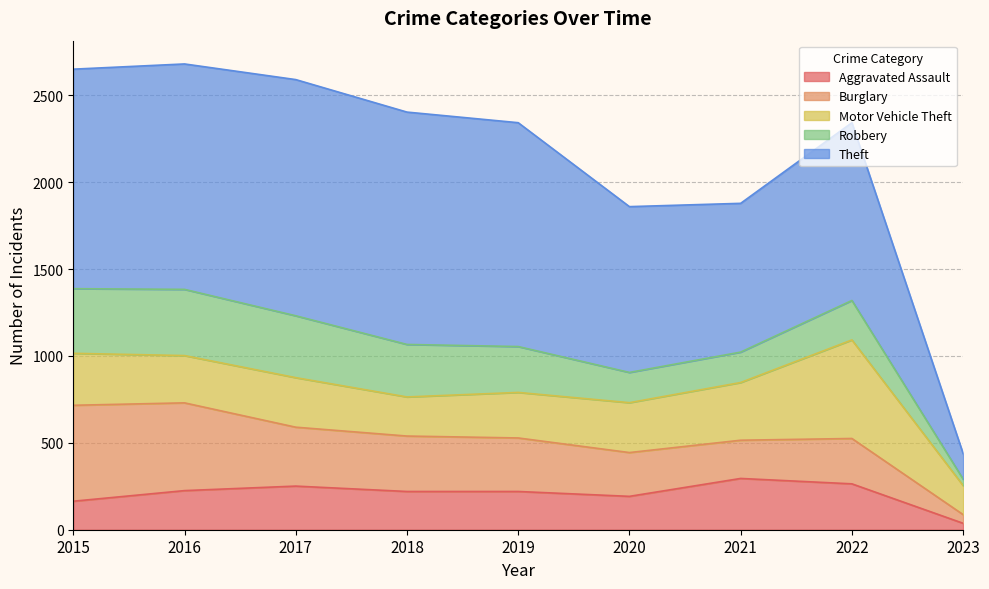

At which label does Aggravated Assault first exceed 220?

2016